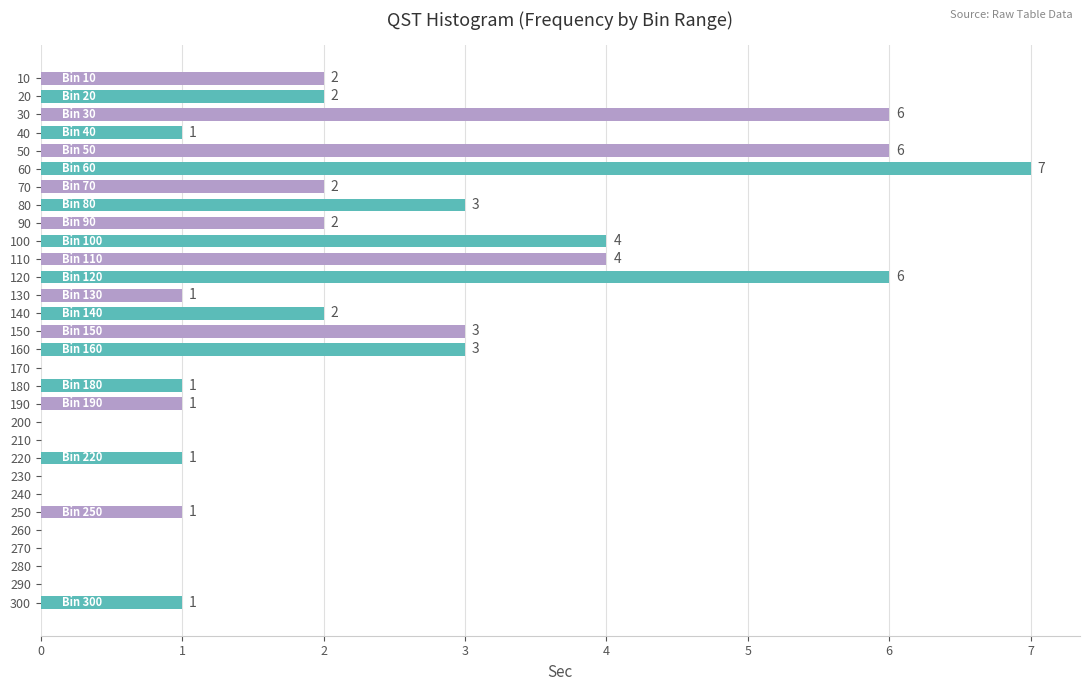

Which has a higher value, 220 or 170?

220